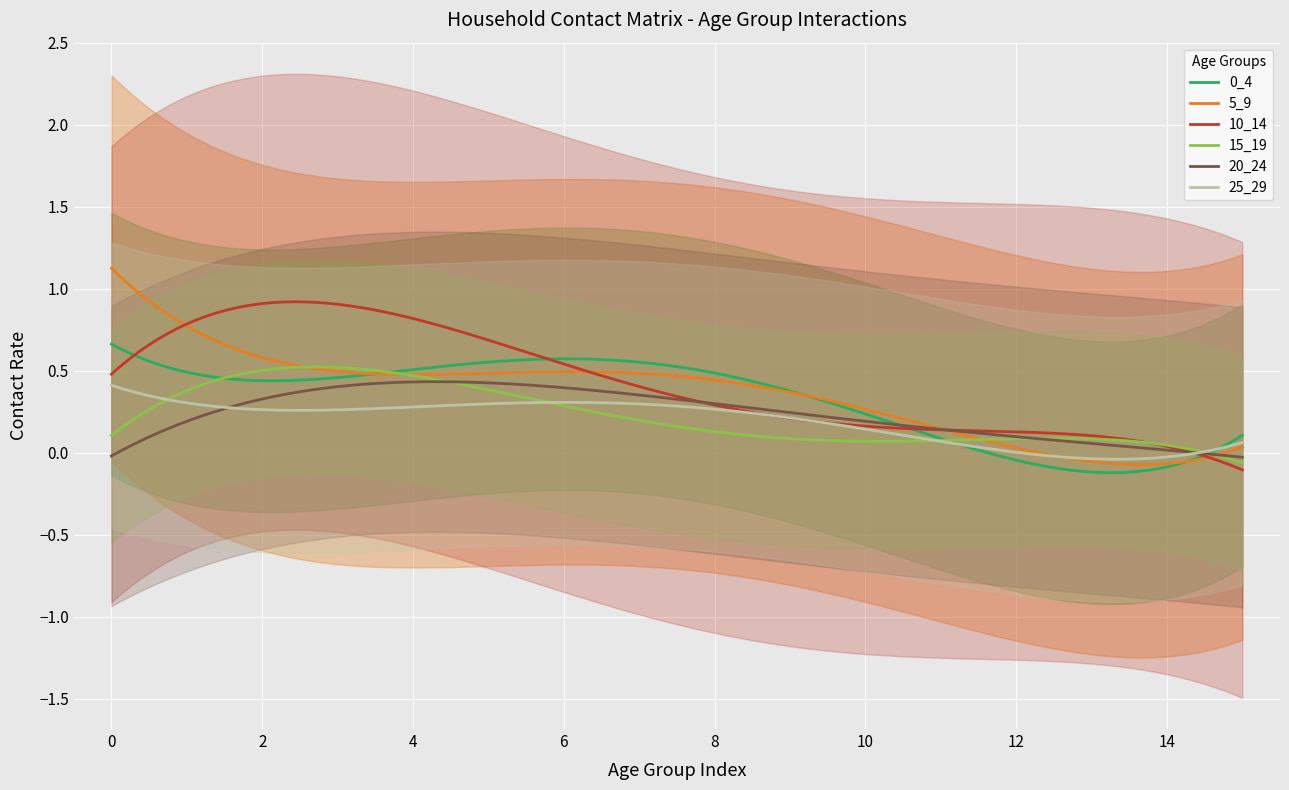

How many data points does each series have?

16